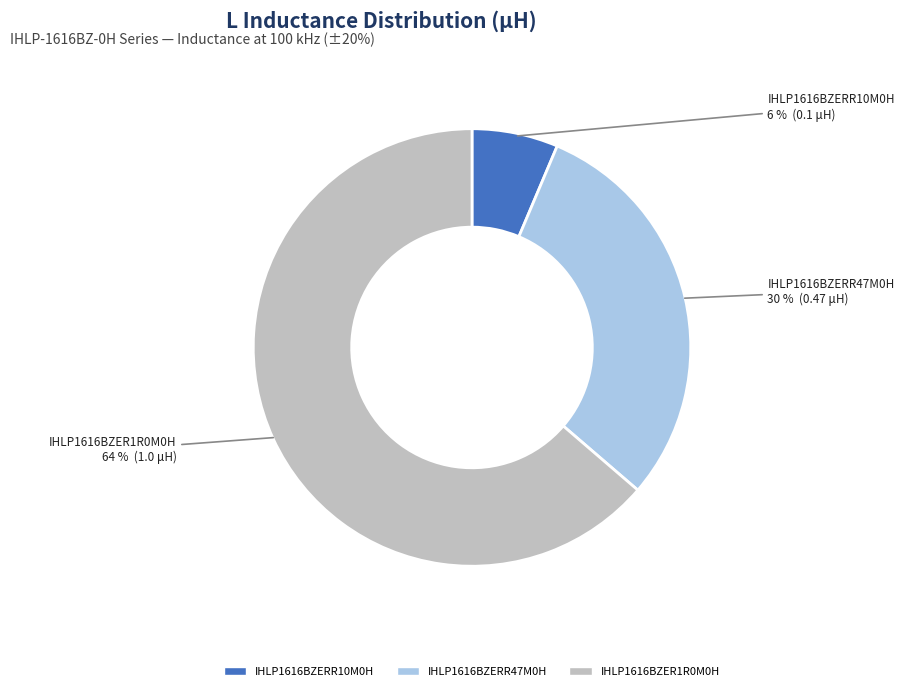

To the nearest percent, what portion does IHLP1616BZER1R0M0H represent?

64%